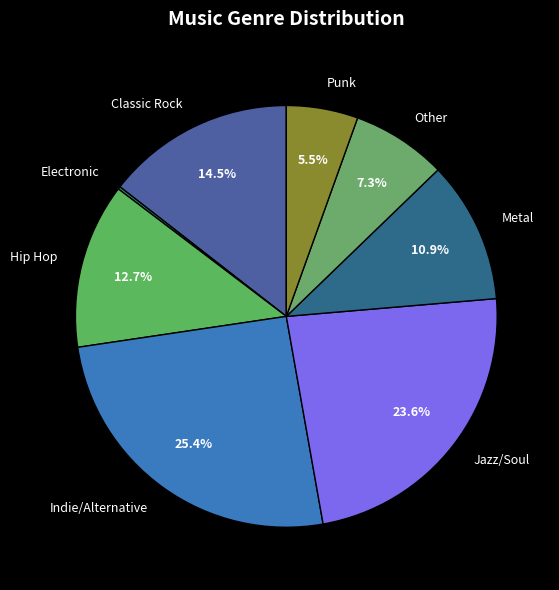

Does Metal represent more than half of the total?

No